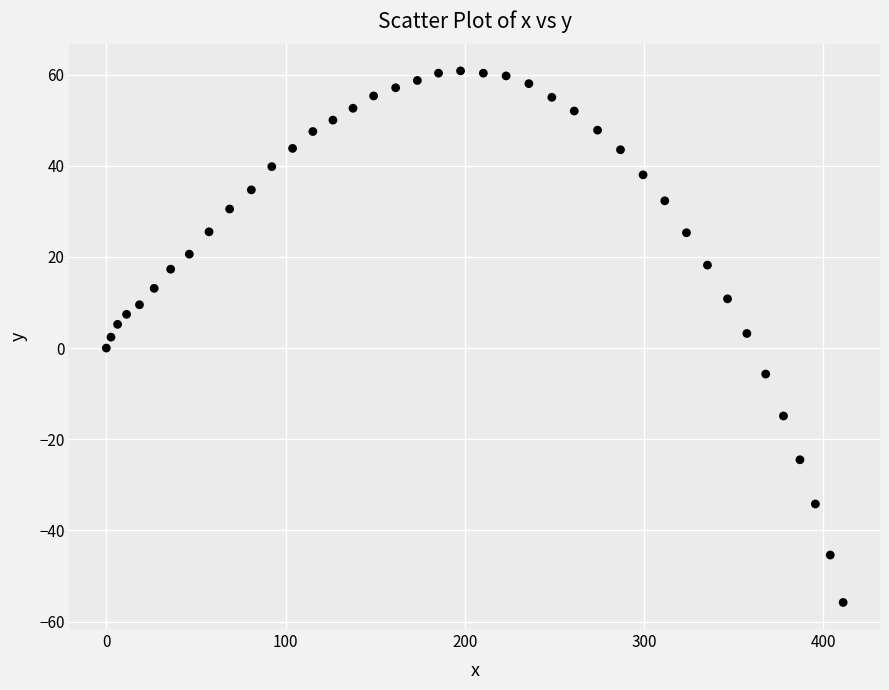

What is the range of Y values (max minus min)?

116.6